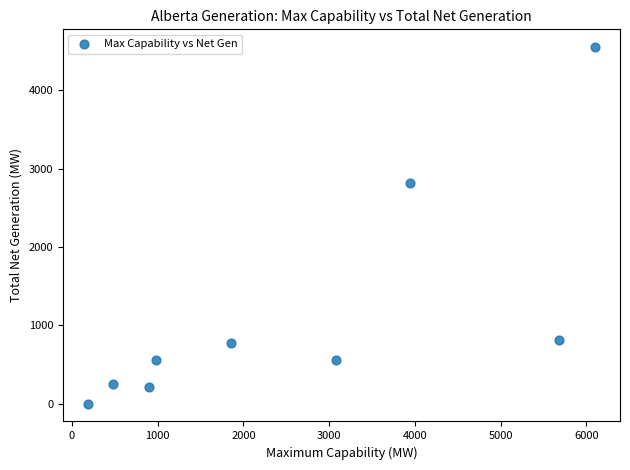

What Y value in the scatter plot is closest to 2276?

2822